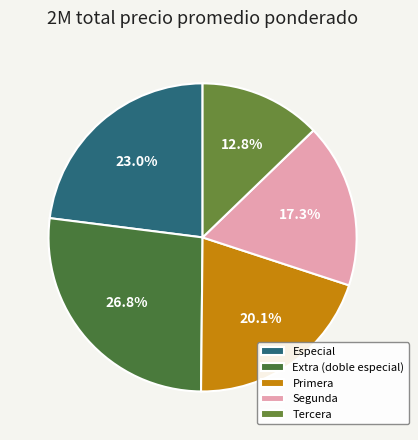

To the nearest percent, what is the average slice percentage?

20%